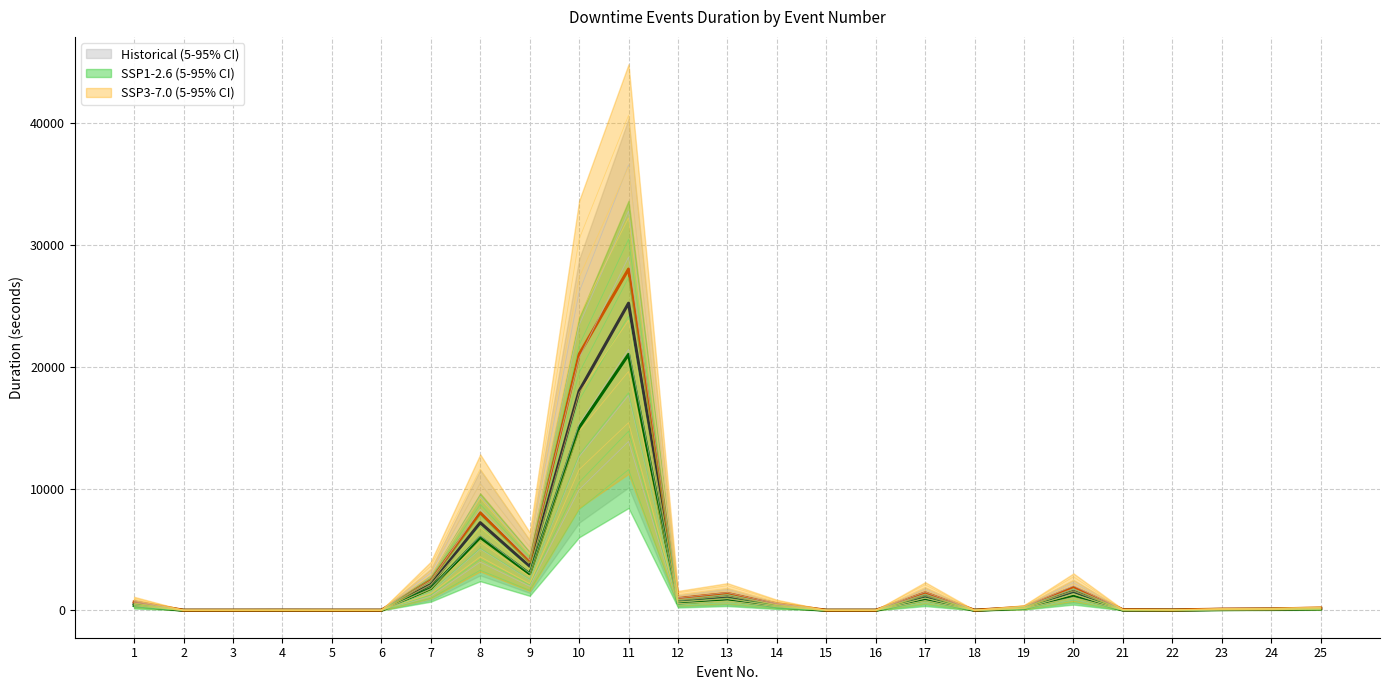

At which label does SSP1-2.6 (5-95% CI) reach its minimum?

2